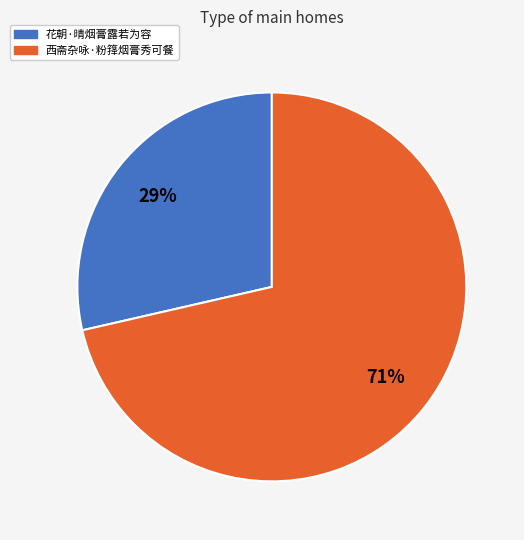

Which slice is the largest?

西斋杂咏·粉箨烟膏秀可餐